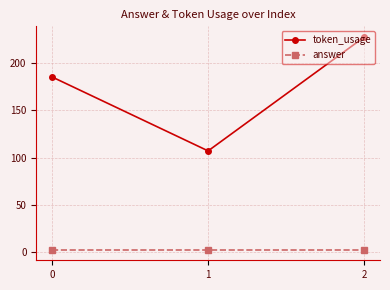

What is the minimum value for answer?

3